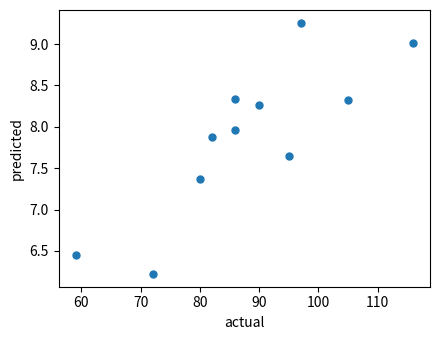

What Y value in the scatter plot is closest to 7?

7.4